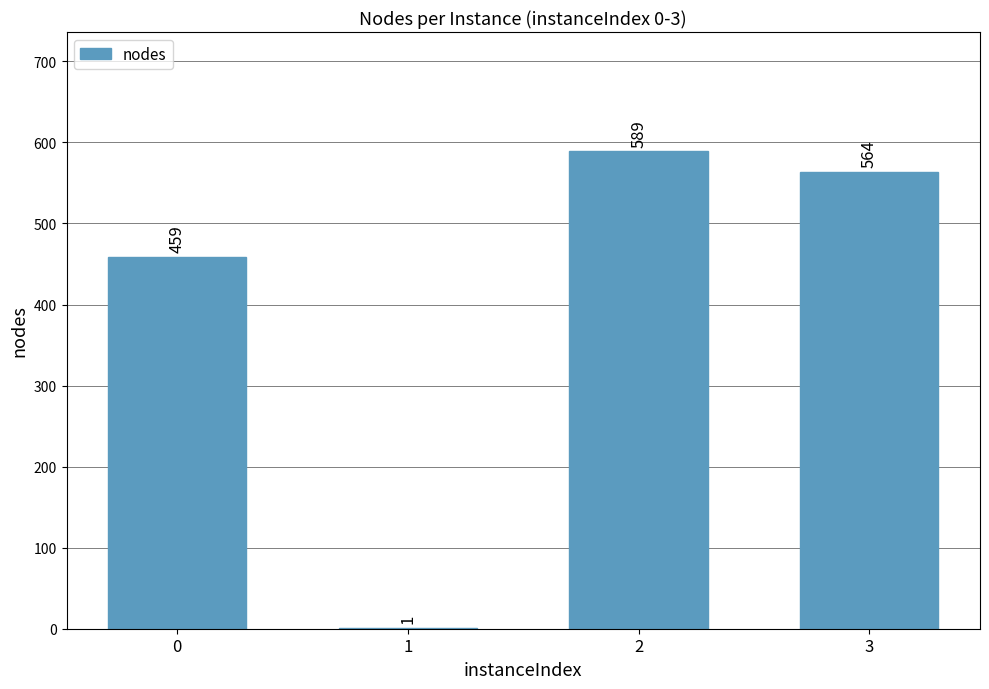

Reading left to right, what are all the values shown in this chart?

459	1	589	564